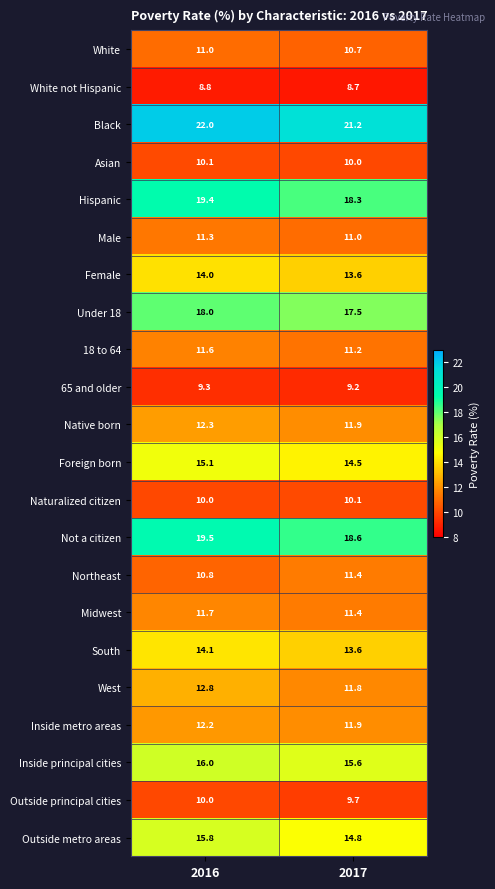

Which series has the widest spread of values?

Hispanic